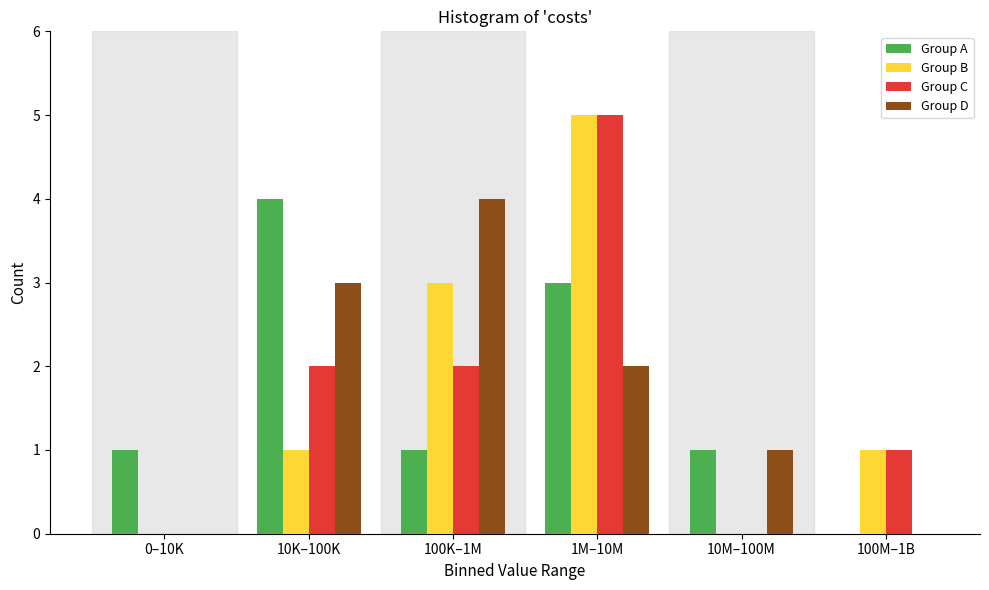

Reading right to left, list all the values displayed in this chart.

Group A: 100M–1B=0	10M–100M=1	1M–10M=3	100K–1M=1	10K–100K=4	0–10K=1
Group B: 100M–1B=1	10M–100M=0	1M–10M=5	100K–1M=3	10K–100K=1	0–10K=0
Group C: 100M–1B=1	10M–100M=0	1M–10M=5	100K–1M=2	10K–100K=2	0–10K=0
Group D: 100M–1B=0	10M–100M=1	1M–10M=2	100K–1M=4	10K–100K=3	0–10K=0